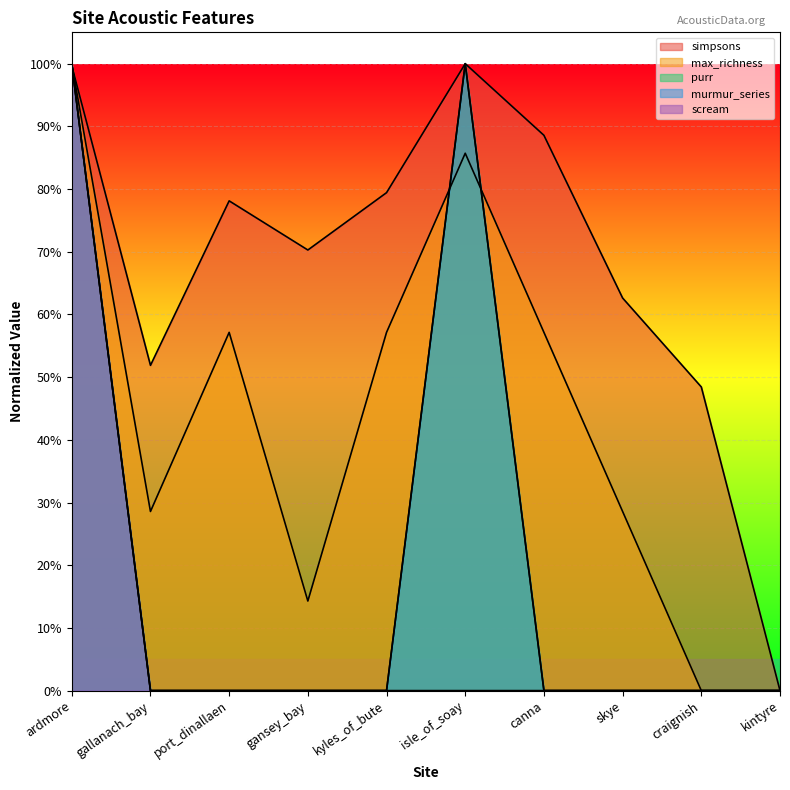

True or false: max_richness and scream intersect in this chart.

False